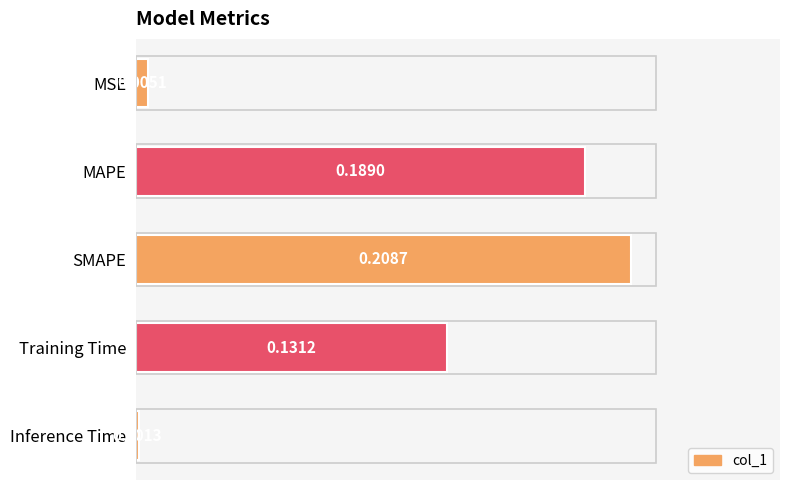

Which category has the lowest value across all series?

Inference Time